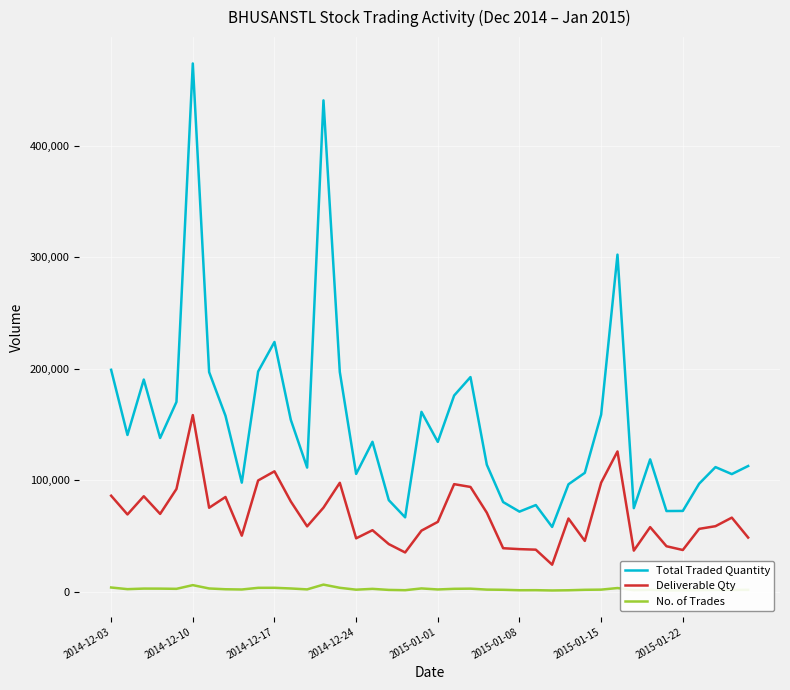

True or false: Total Traded Quantity and No. of Trades intersect in this chart.

False